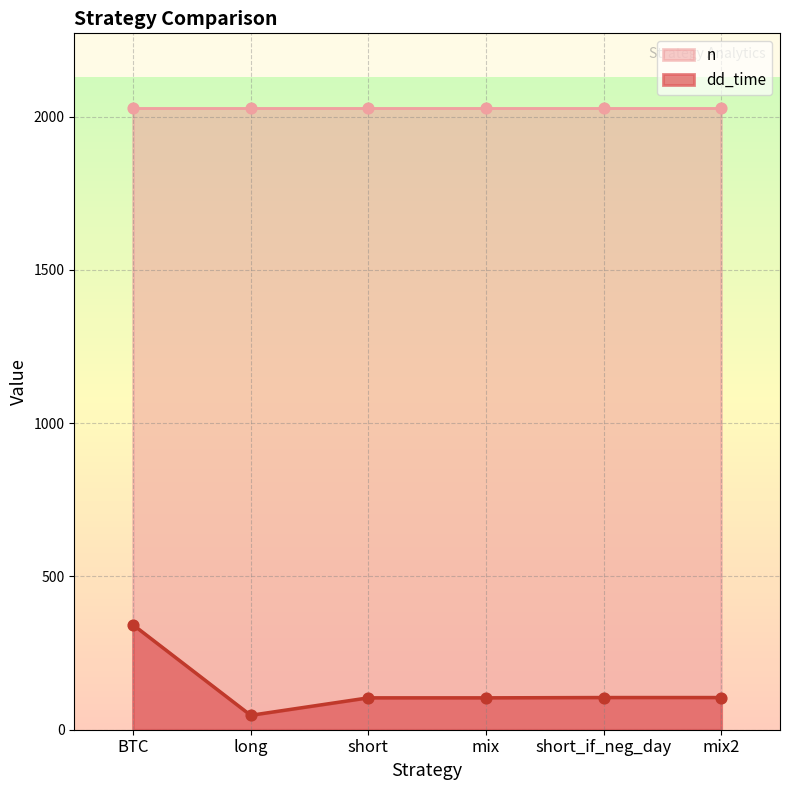

What is the ratio of the value at BTC to the value at short_if_neg_day?

3.3